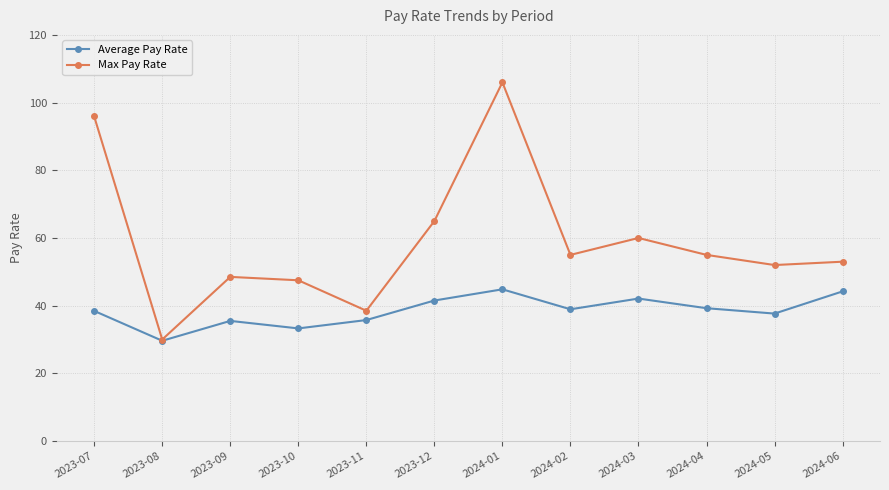

What is the spread (max minus min) of values at 2024-06?

8.8